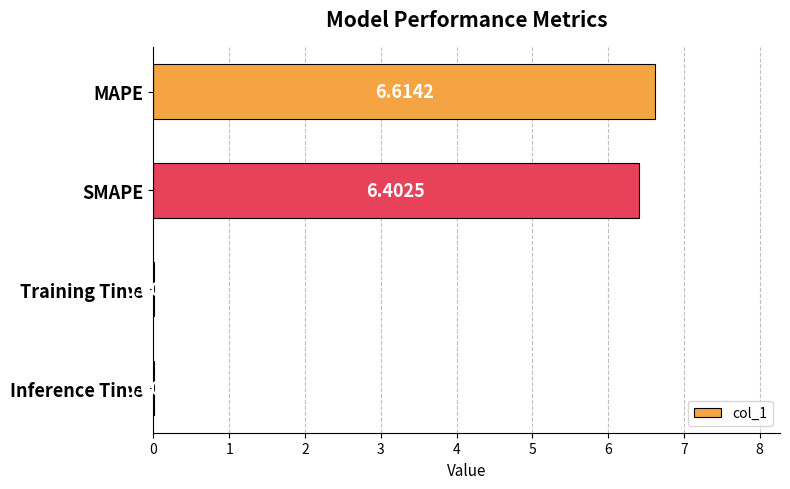

Where is the data nearest to the value 3?

Training Time